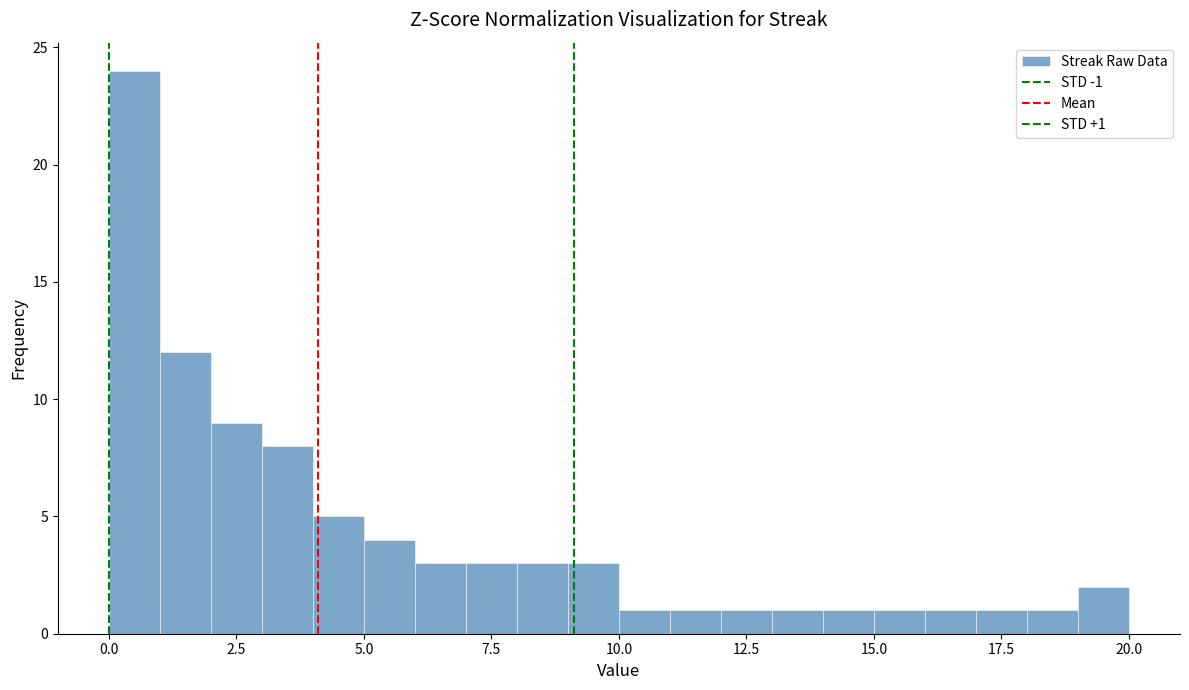

Around what value on the x-axis is the tallest bar? Give the approximate position of its centre, as read against the axis.

0.5